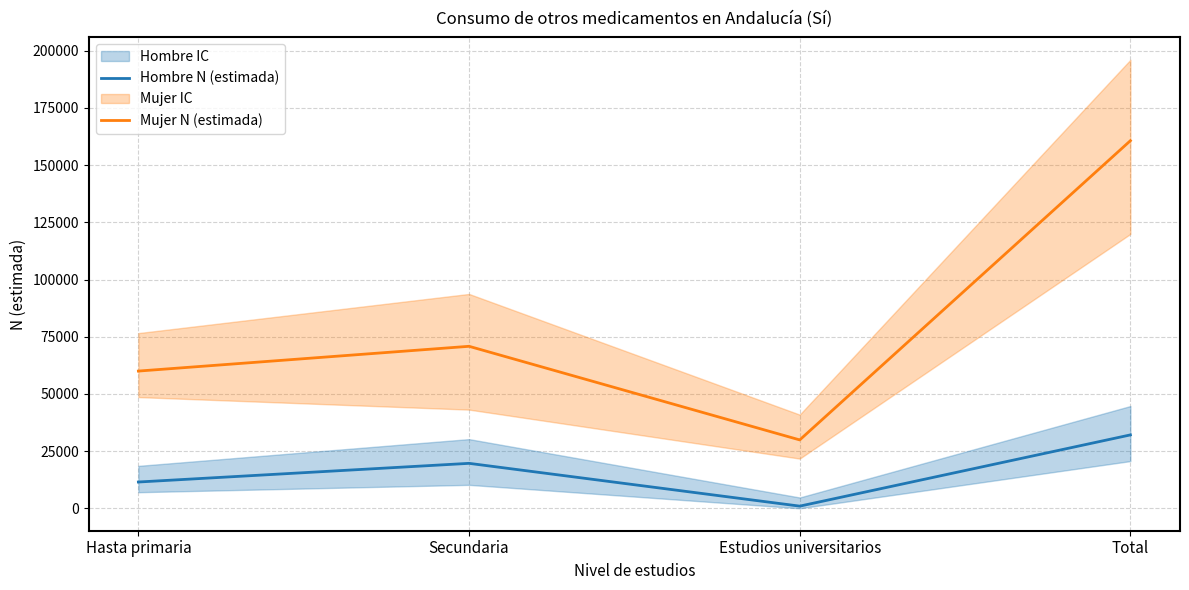

How many Hombre N (estimada) values are between 11490 and 32087?

3